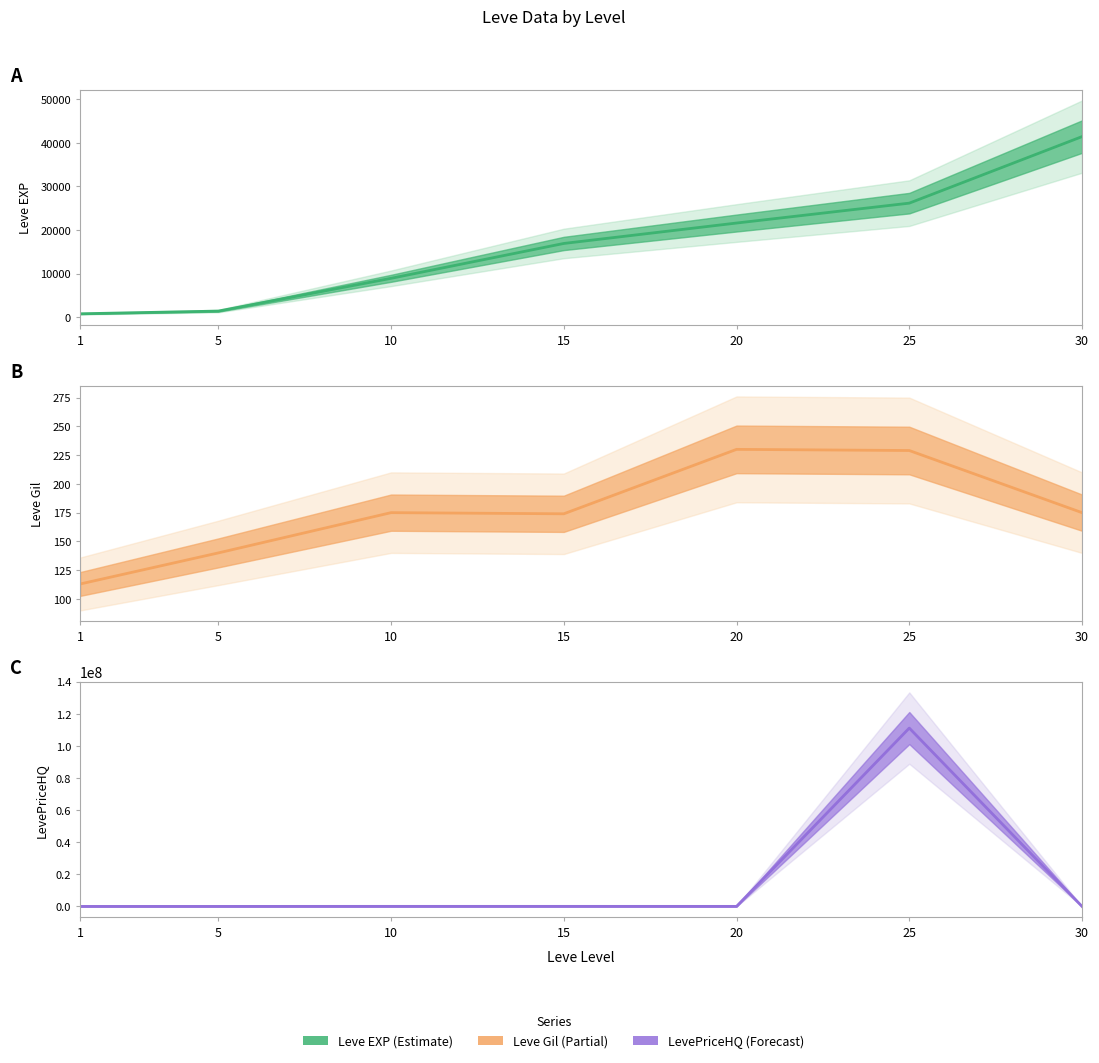

Between 10 and 20, which series saw the biggest shift?

Leve EXP